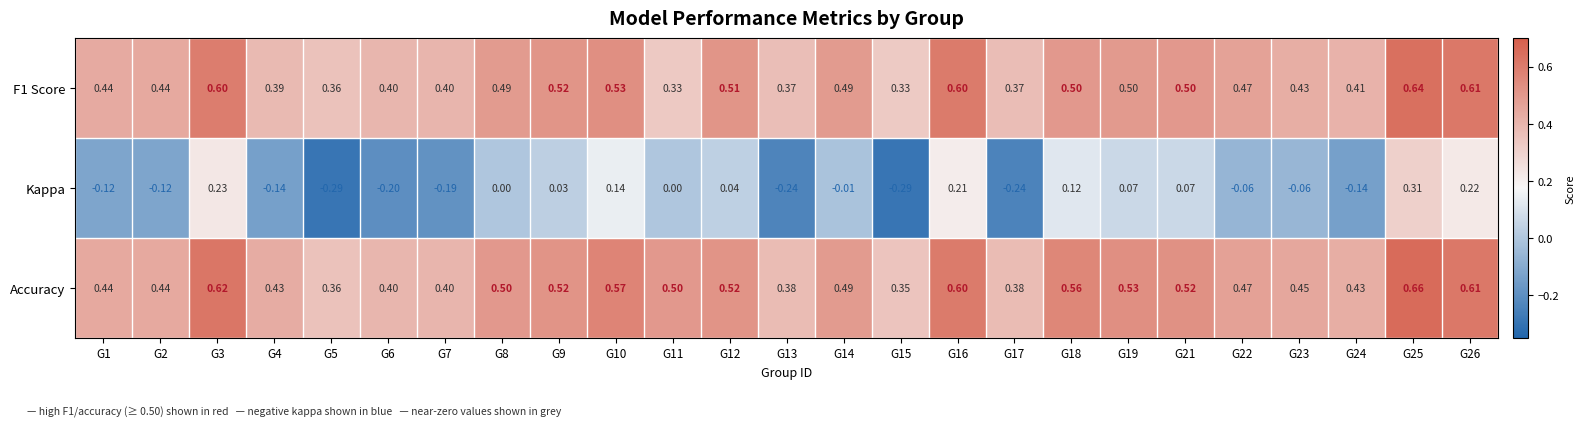

Which series has the largest total across all categories?

Accuracy